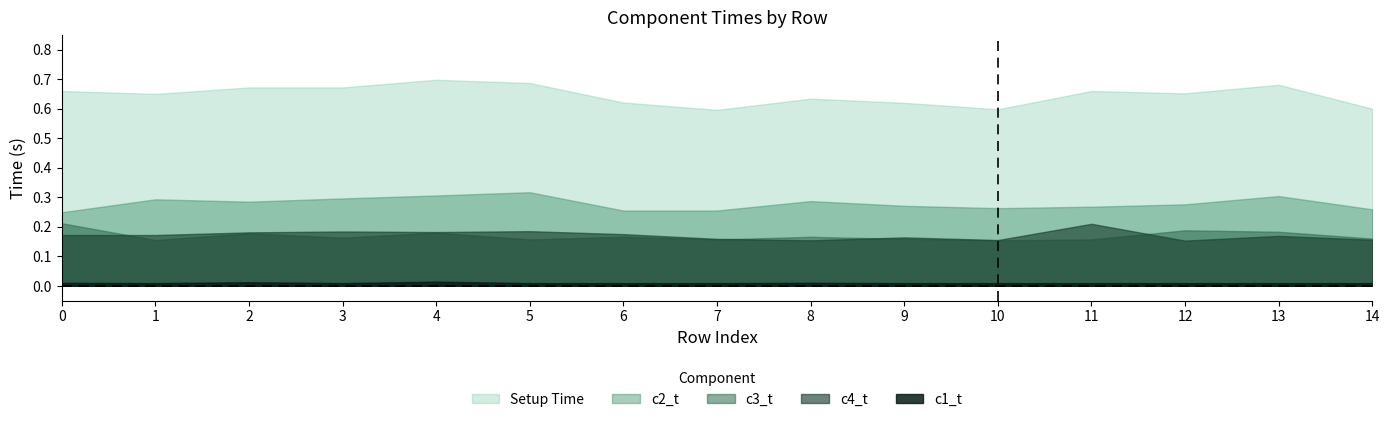

Which series has the largest range (max minus min)?

Setup Time